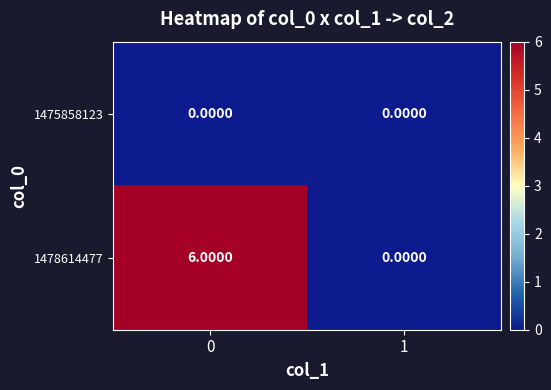

What is the sum of the 1478614477 values at 0 and 1?

6